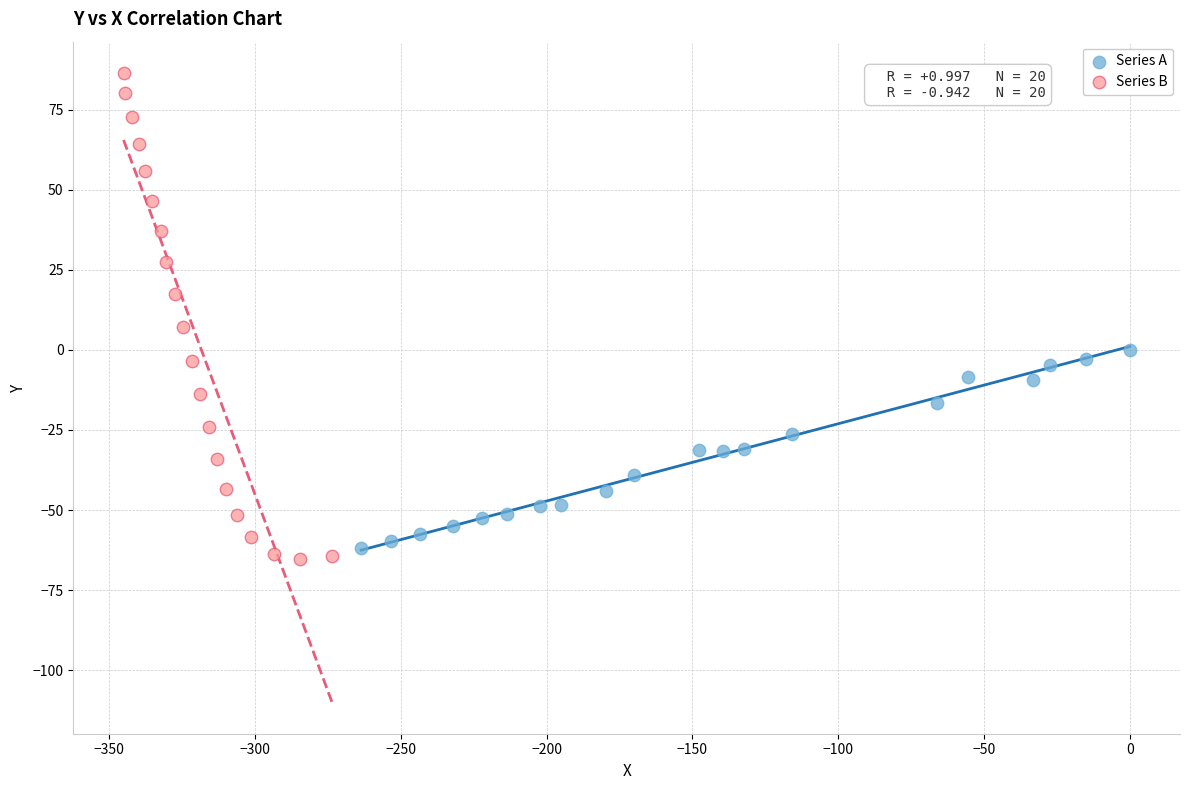

Which series has the widest spread of Y values?

Series B